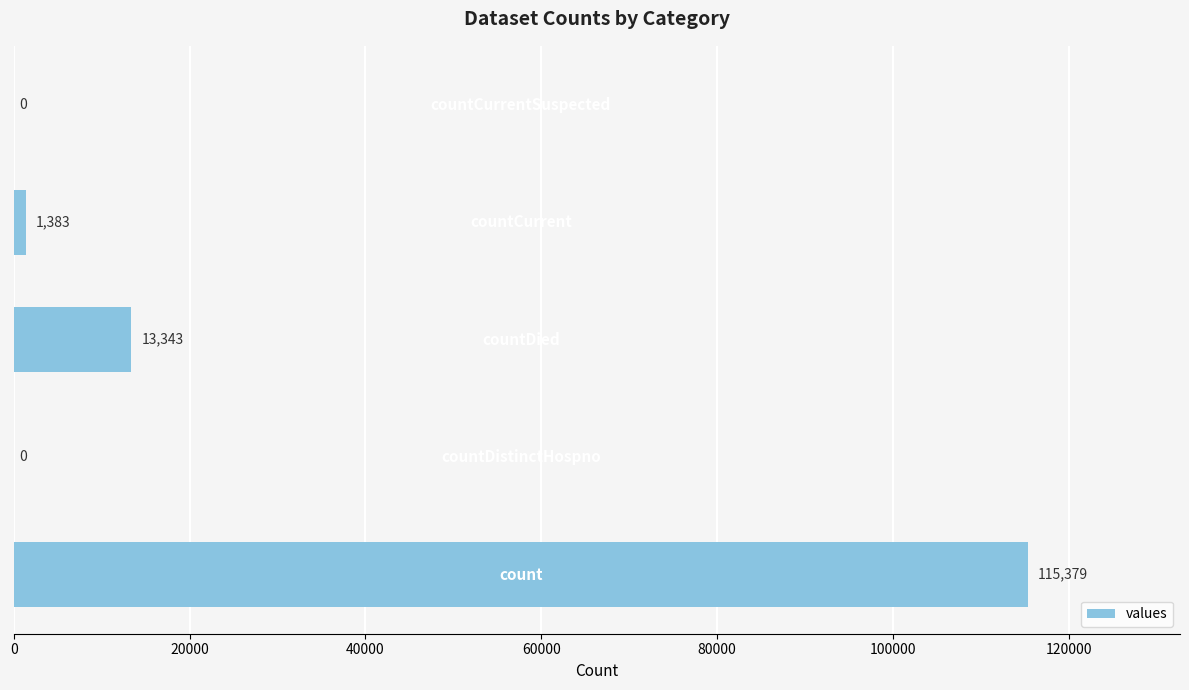

What is the maximum value shown in the chart?

115379